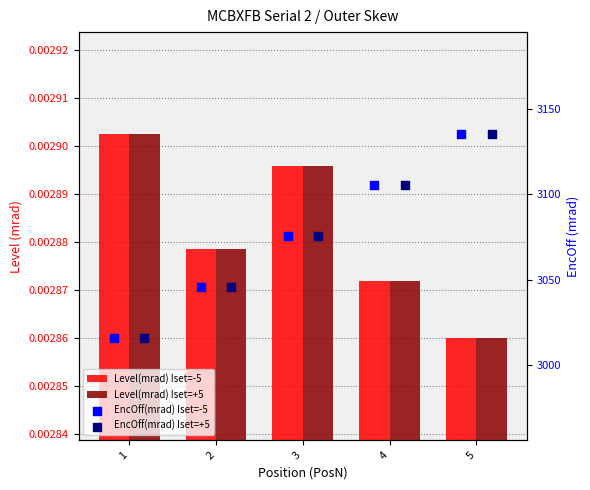

Is the value of Level(mrad) Iset=+5 at 5 greater than the value of EncOff(mrad) Iset=+5 at 2?

No